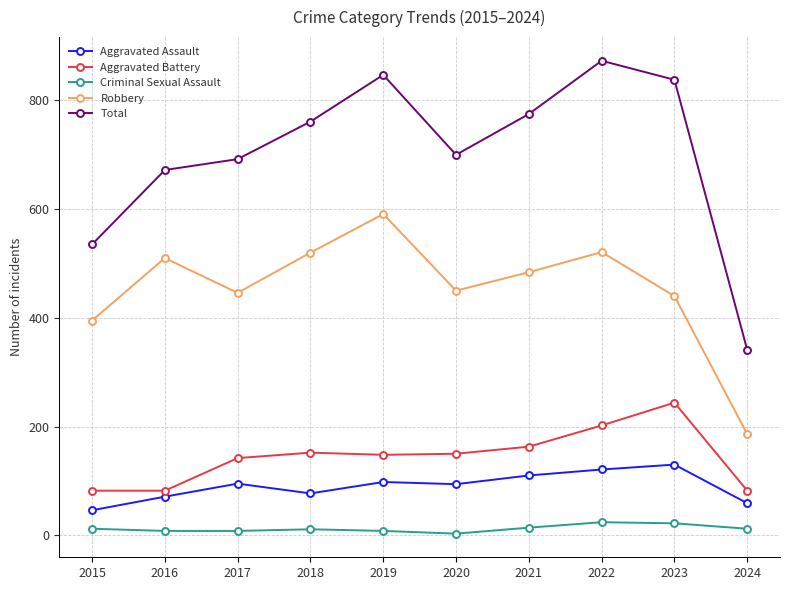

The Robbery series shows 446 at 2017. True or false?

True